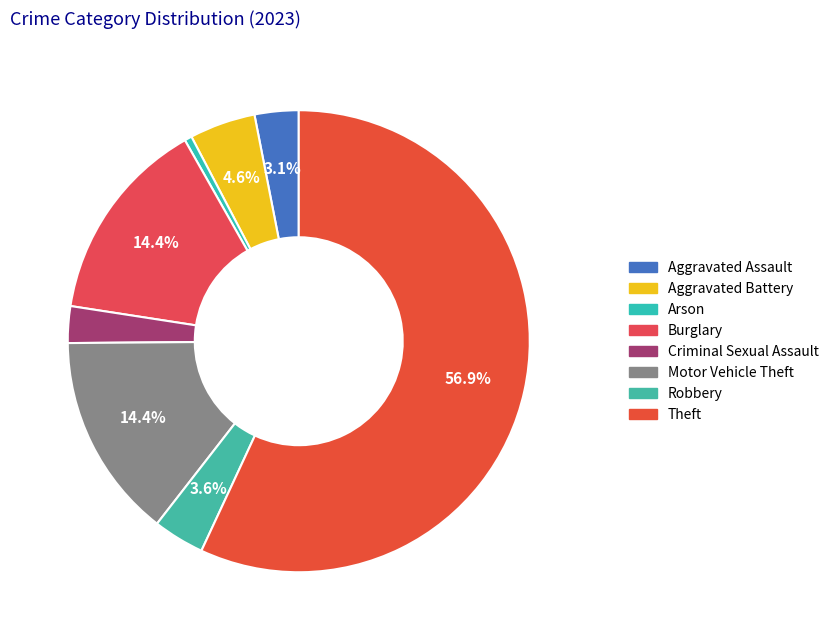

Which slice is the largest?

Theft